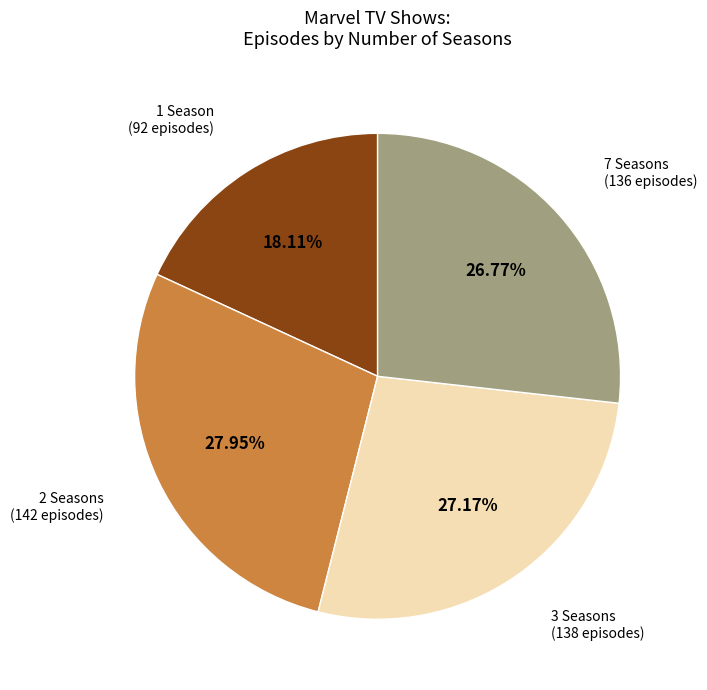

Do 7 Seasons and 1 Season together represent more than half of the pie?

No